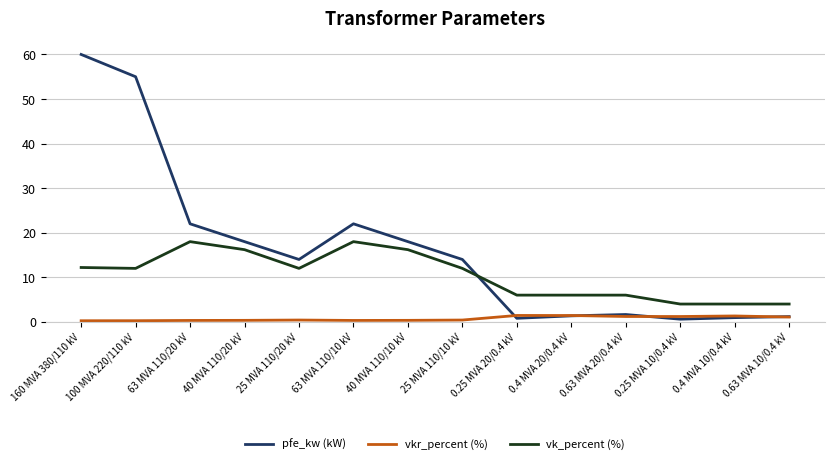

What is the maximum value shown in the chart?

60.0